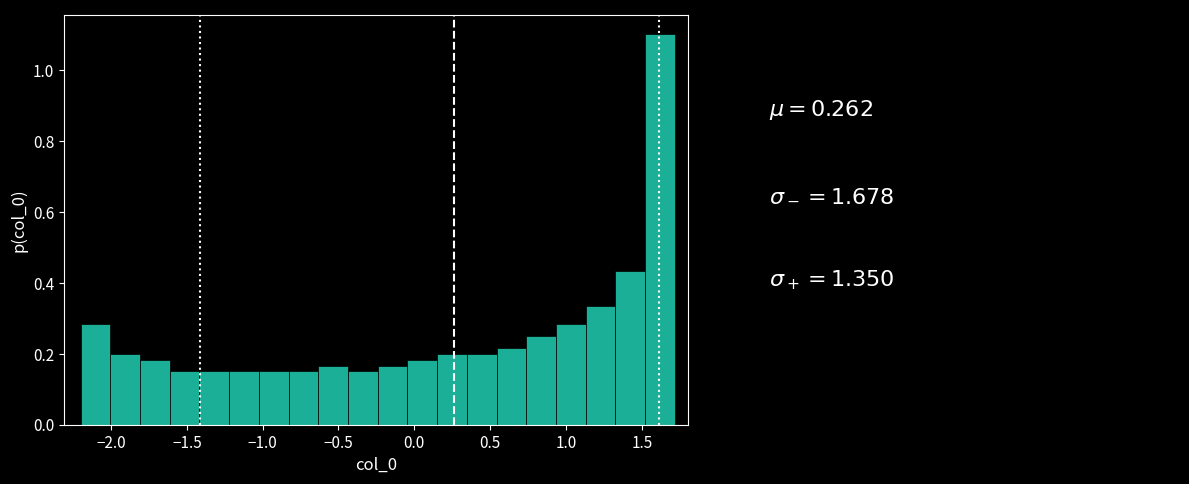

Around what value on the x-axis is the tallest bar? Give the approximate position of its centre, as read against the axis.

1.60